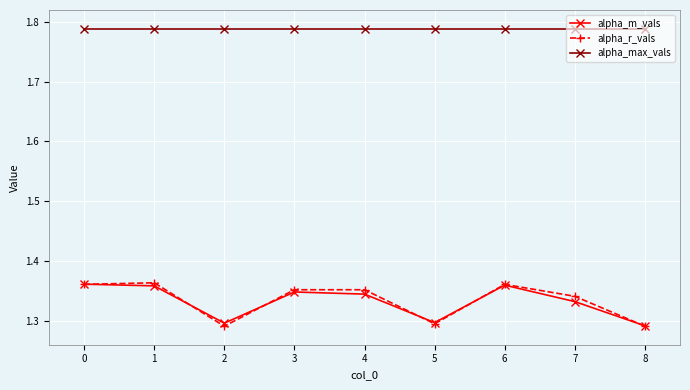

True or false: alpha_m_vals has a value of 0.4 at 1.

False